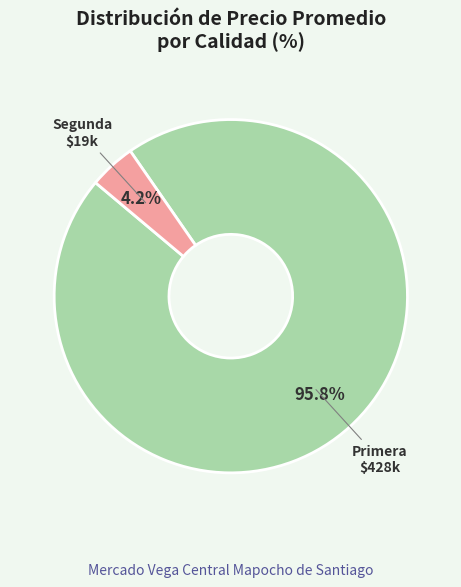

Is there any slice that represents more than half of the pie?

Yes